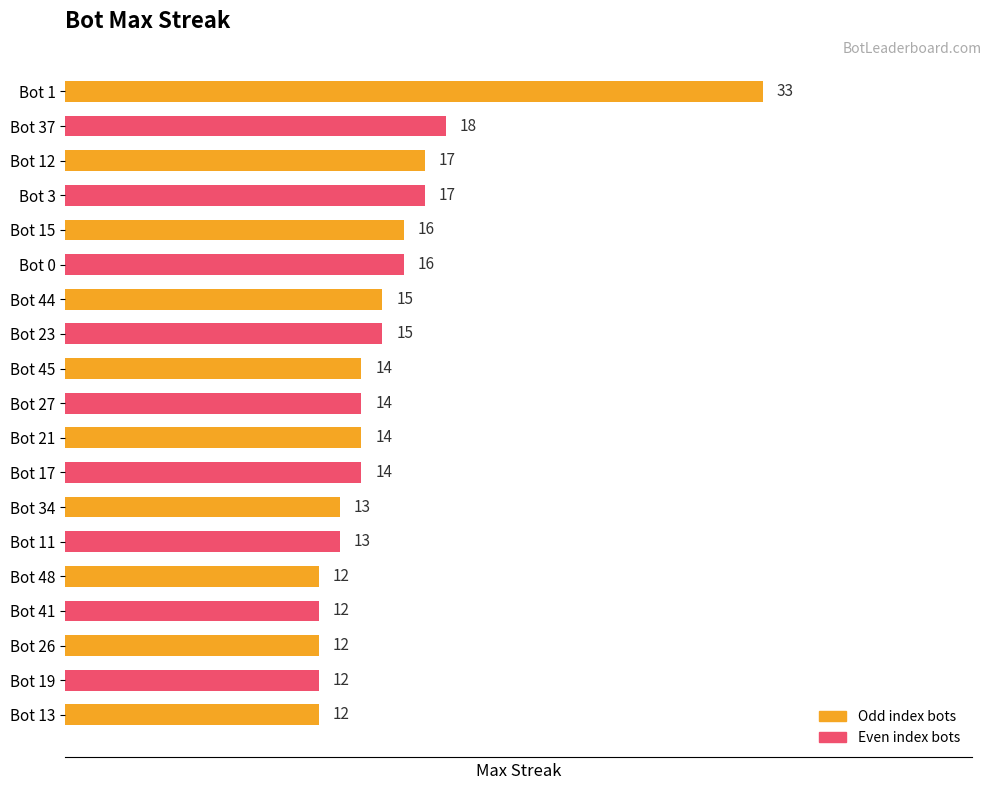

Approximately how many times larger is the value at Bot 1 compared to Bot 34?

2.5